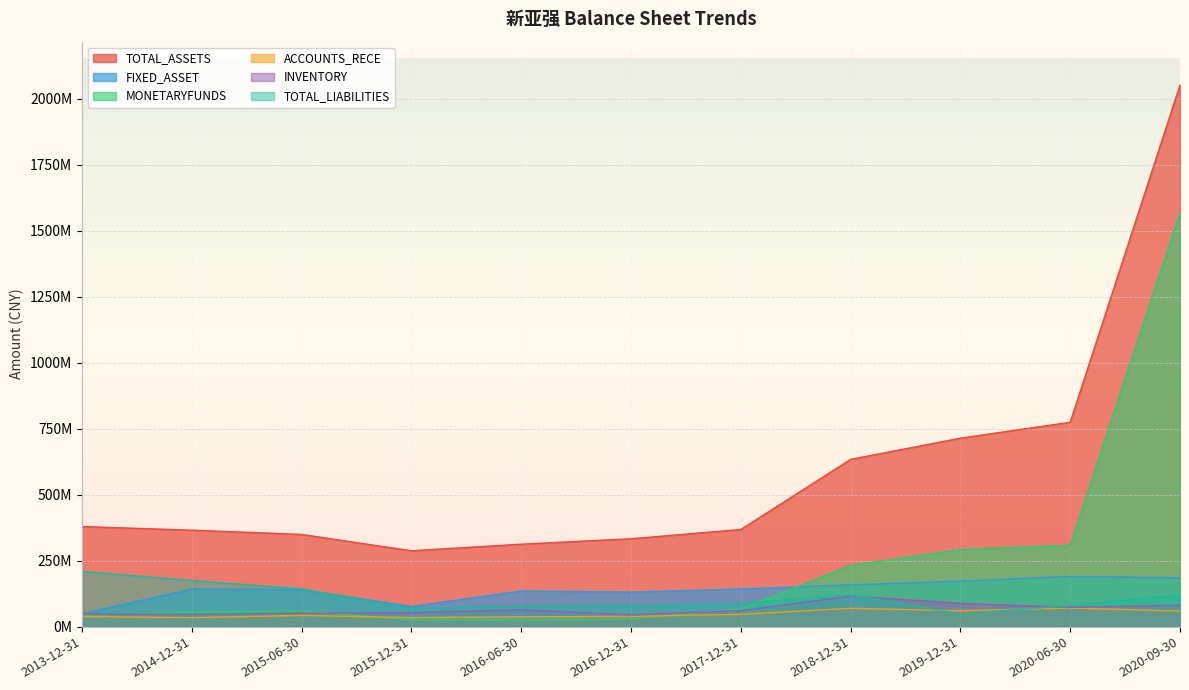

How many values in the FIXED_ASSET series exceed 142583437?

6